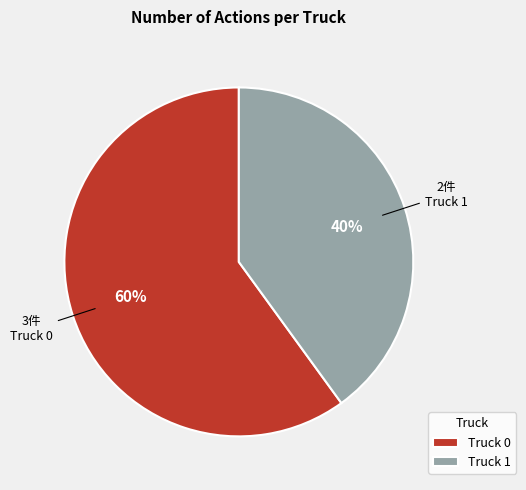

To the nearest percent, what portion does Truck 0 represent?

60%